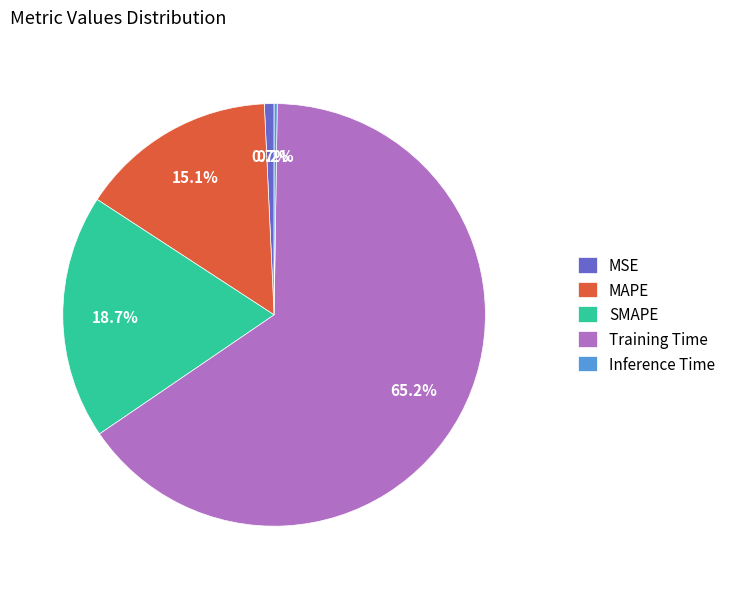

Is it true that MAPE is 2% of the pie?

False